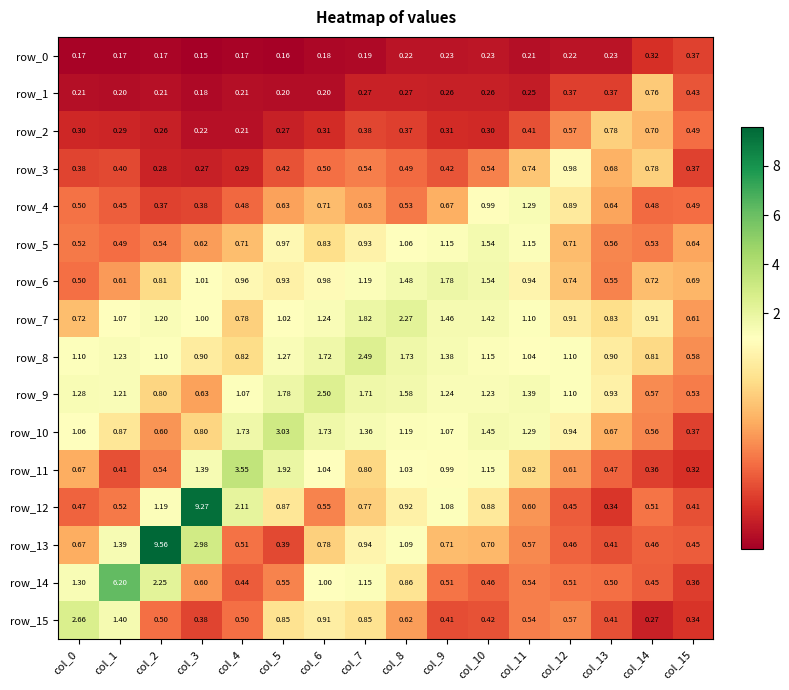

Is the value of row_12 at col_7 greater than the value of row_5 at col_9?

No